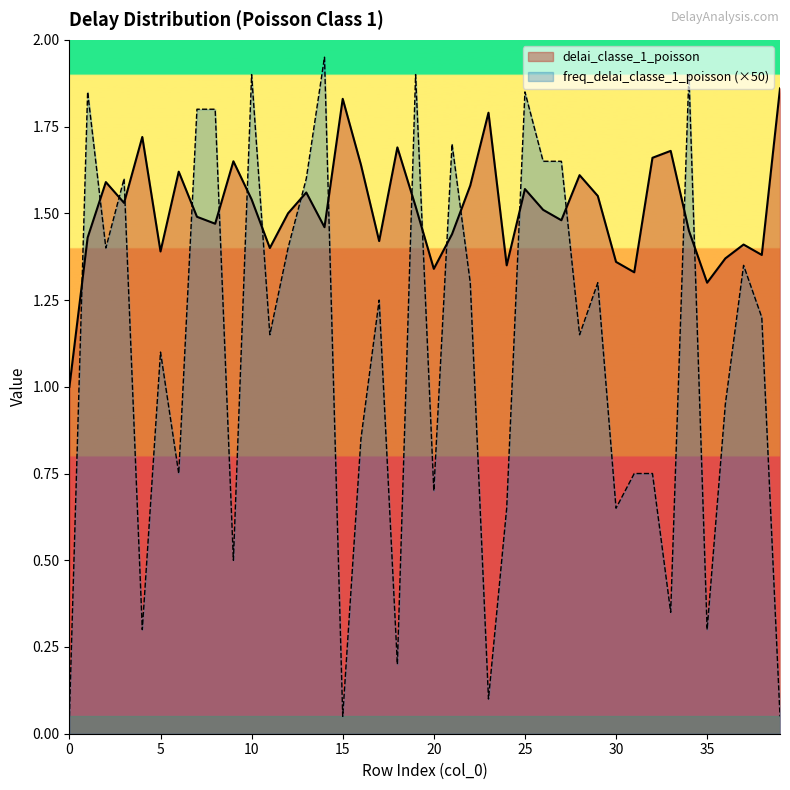

Reading right to left, what are all the values shown in this chart?

delai_classe_1_poisson: 39=1.9	38=1.4	37=1.4	36=1.4	35=1.3	34=1.4	33=1.7	32=1.7	31=1.3	30=1.4	29=1.6	28=1.6	27=1.5	26=1.5	25=1.6	24=1.4	23=1.8	22=1.6	21=1.4	20=1.3	19=1.5	18=1.7	17=1.4	16=1.6	15=1.8	14=1.5	13=1.6	12=1.5	11=1.4	10=1.5	9=1.6	8=1.5	7=1.5	6=1.6	5=1.4	4=1.7	3=1.5	2=1.6	1=1.4	0=1.0
freq_delai_classe_1_poisson: 39=0.1	38=1.2	37=1.4	36=0.9	35=0.3	34=1.9	33=0.4	32=0.8	31=0.8	30=0.7	29=1.3	28=1.1	27=1.7	26=1.7	25=1.8	24=0.7	23=0.1	22=1.3	21=1.7	20=0.7	19=1.9	18=0.2	17=1.2	16=0.9	15=0.1	14=1.9	13=1.6	12=1.4	11=1.1	10=1.9	9=0.5	8=1.8	7=1.8	6=0.8	5=1.1	4=0.3	3=1.6	2=1.4	1=1.8	0=0.1